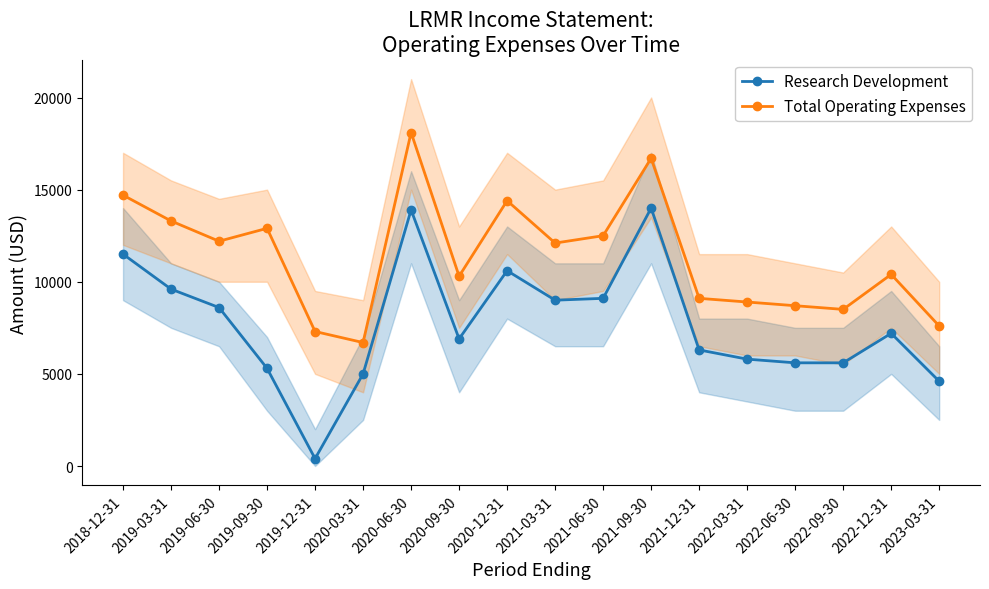

True or false: Total Operating Expenses has a value of 12900 at 2019-09-30.

True